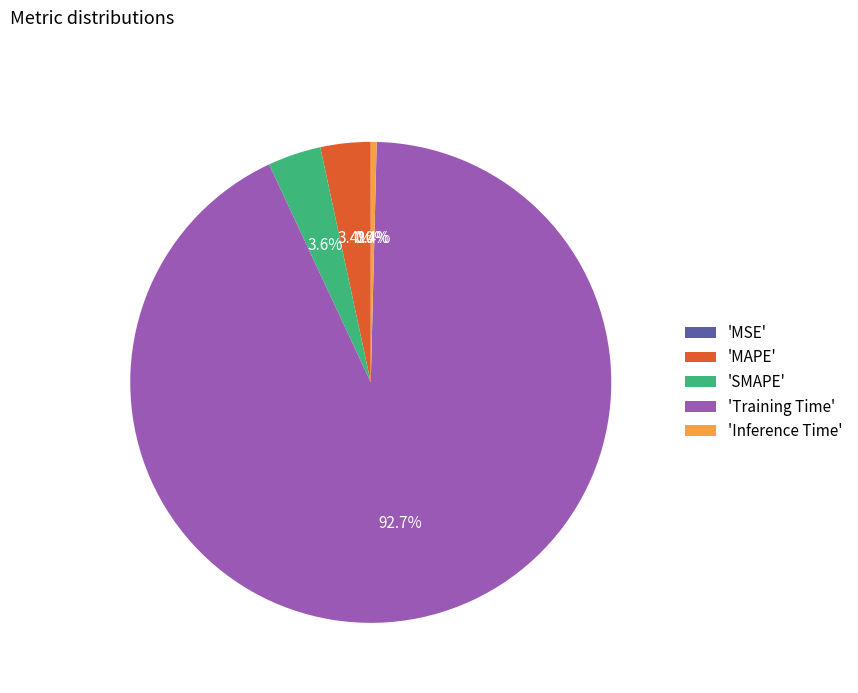

How much of the chart is everything except 'Inference Time'?

99.6%